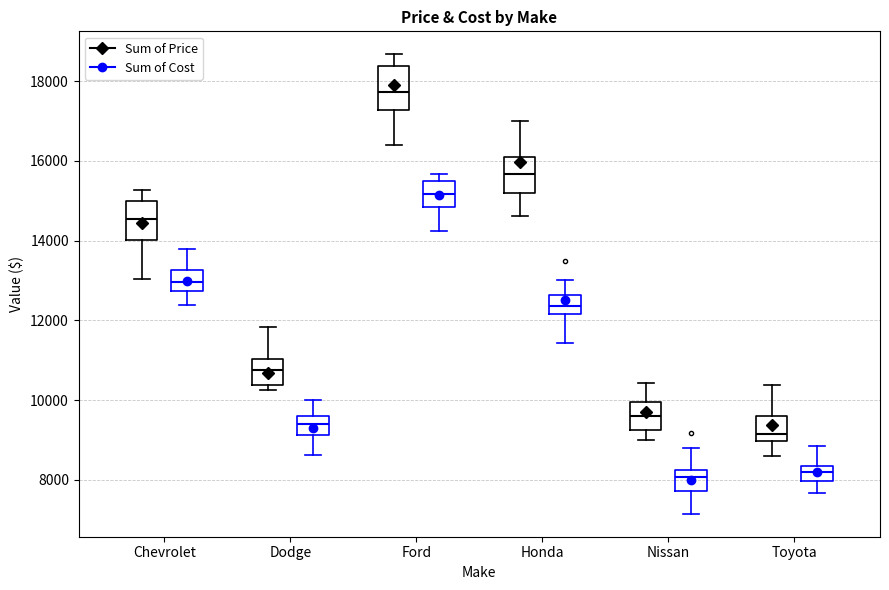

Reading left to right, transcribe this box plot: for each box, give where its median line is, the range the box spans, and where its two whiskers end, as read against the y-axis. The values are not printed on the chart, so give them approximately, as read against the axis.

Chevrolet (Sum of Price): median 14600, box 14000 to 15000, whiskers 13000 to 15200
Chevrolet (Sum of Cost): median 13000, box 12800 to 13200, whiskers 12400 to 13800
Dodge (Sum of Price): median 10800, box 10400 to 11000, whiskers 10200 to 11800
Dodge (Sum of Cost): median 9400, box 9200 to 9600, whiskers 8600 to 10000
Ford (Sum of Price): median 17800, box 17200 to 18400, whiskers 16400 to 18600
Ford (Sum of Cost): median 15200, box 14800 to 15600, whiskers 14200 to 15600 (just above the box's upper edge)
Honda (Sum of Price): median 15600, box 15200 to 16000, whiskers 14600 to 17000
Honda (Sum of Cost): median 12400, box 12200 to 12600, whiskers 11400 to 13000
Nissan (Sum of Price): median 9600, box 9200 to 10000, whiskers 9000 to 10400
Nissan (Sum of Cost): median 8000, box 7800 to 8200, whiskers 7200 to 8800
Toyota (Sum of Price): median 9200, box 9000 to 9600, whiskers 8600 to 10400
Toyota (Sum of Cost): median 8200, box 8000 to 8400, whiskers 7600 to 8800